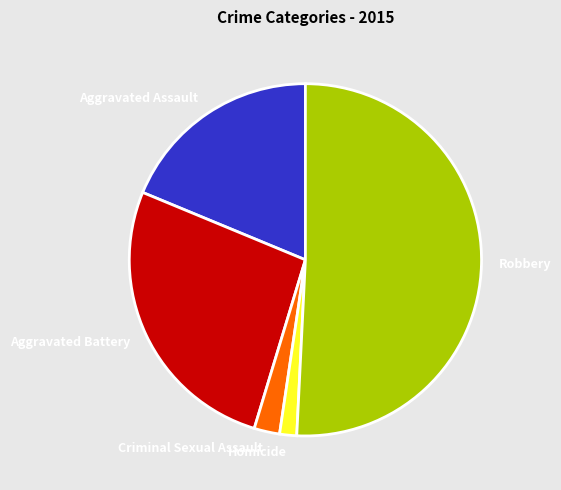

How many slices are in this pie chart?

5